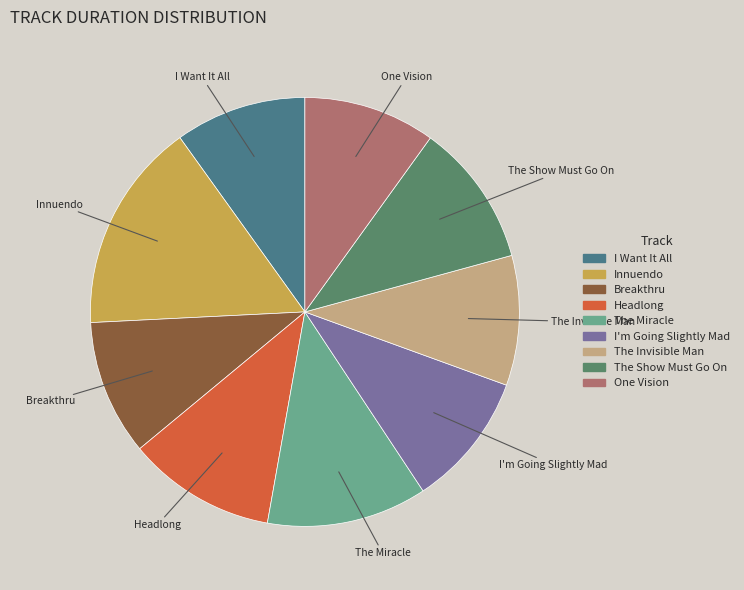

What is the ratio of the value at Breakthru to the value at The Show Must Go On?

0.9